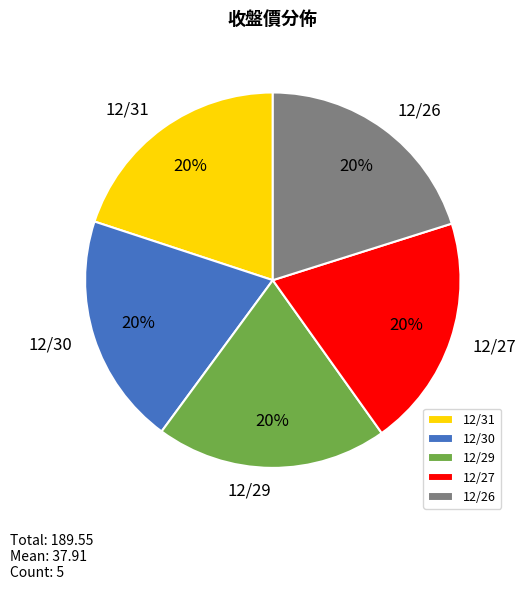

Count the number of slices in the pie.

5